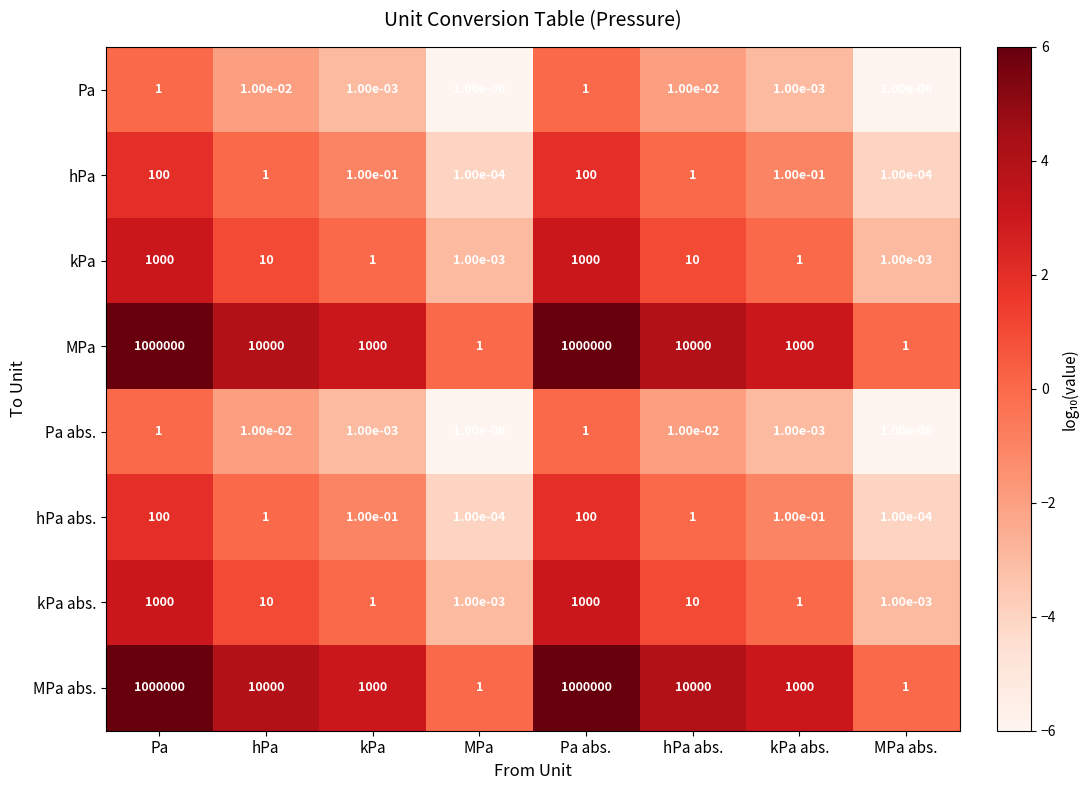

True or false: kPa abs. has a value of 13.4 at hPa abs..

False